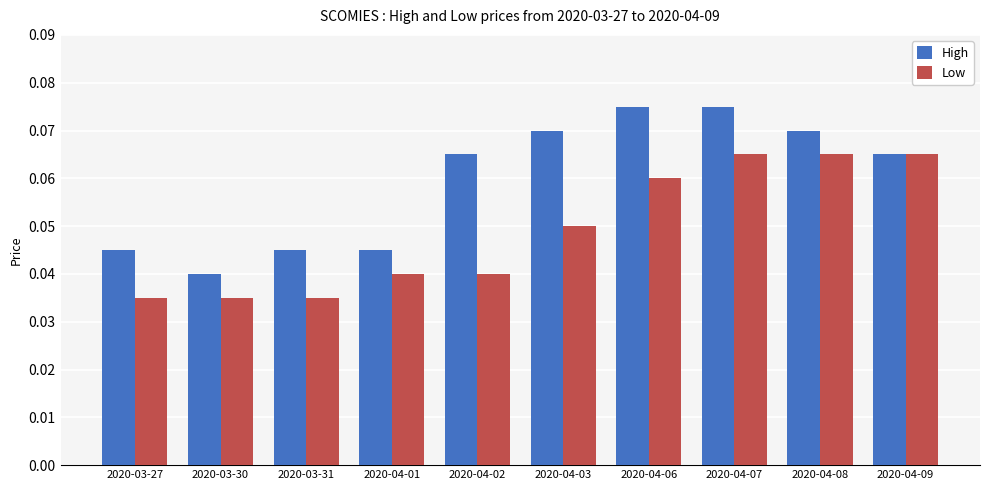

The Low series shows 0.0 at 2020-04-07. True or false?

False